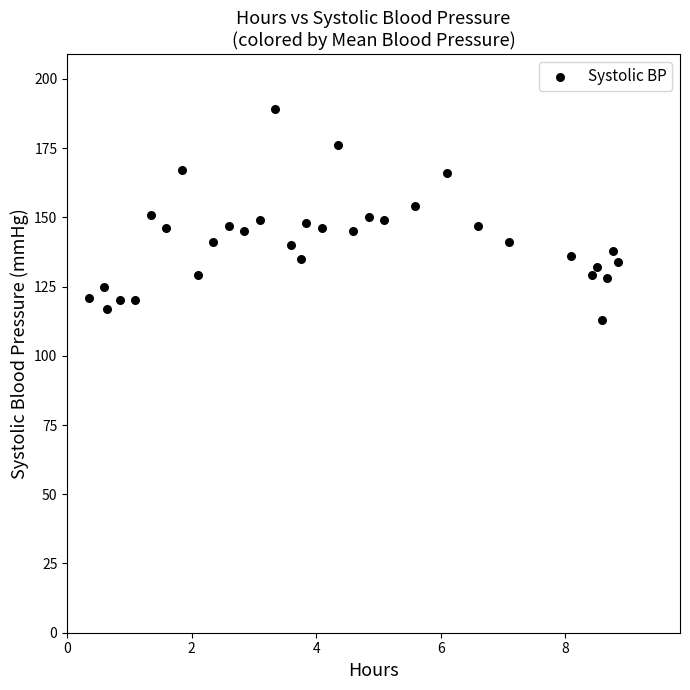

What is the range of Y values (max minus min)?

76